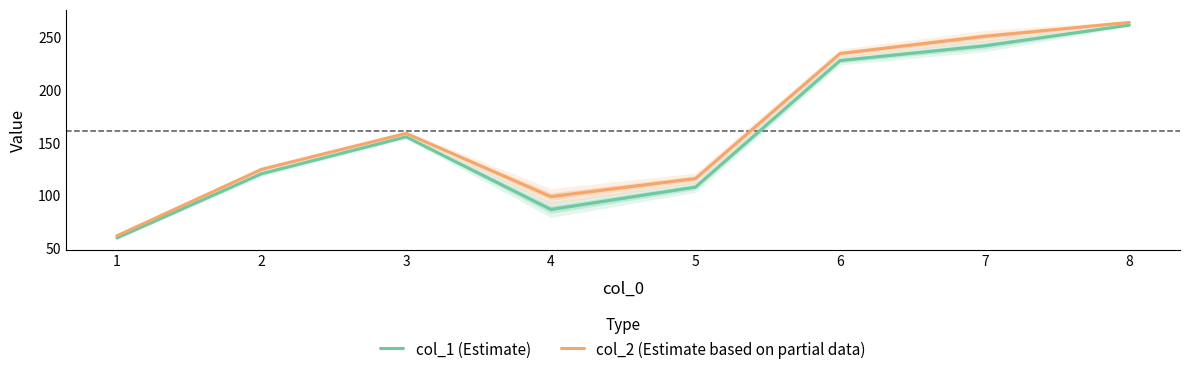

Reading right to left, list all the values displayed in this chart.

col_1 (Estimate): 8=261.6	7=242.0	6=228.1	5=108.1	4=86.9	3=155.7	2=120.8	1=59.8
col_2 (Estimate based on partial data): 8=264.1	7=251.0	6=234.7	5=116.2	4=99.1	3=159.0	2=124.9	1=62.0